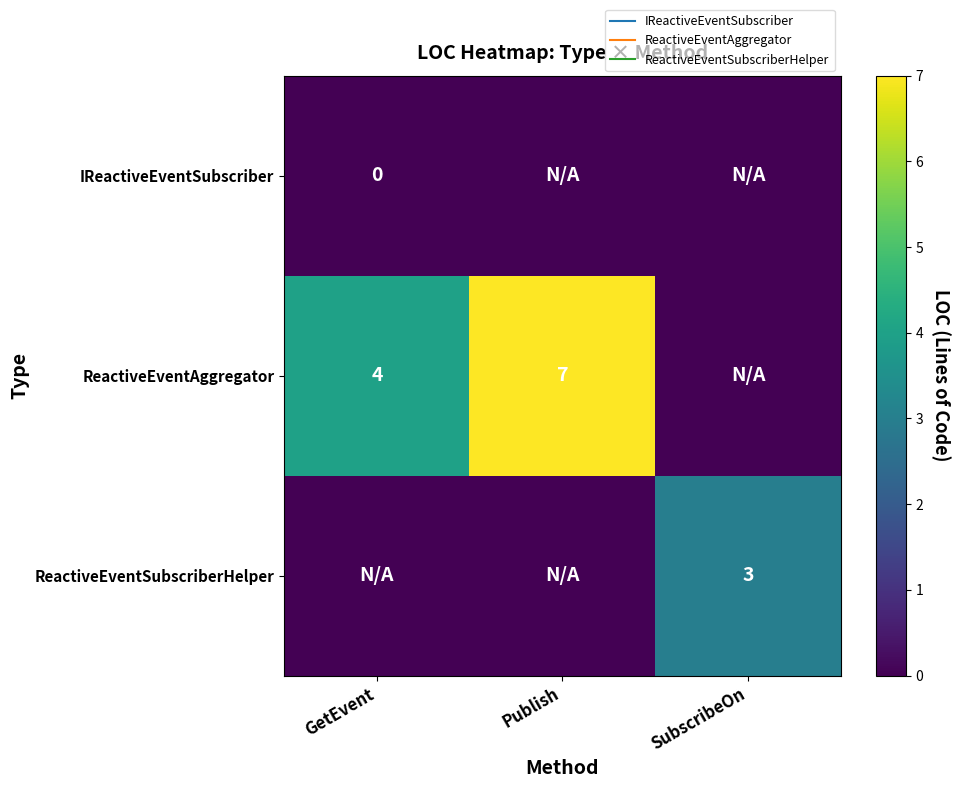

How many positive values does the ReactiveEventSubscriberHelper series have?

1